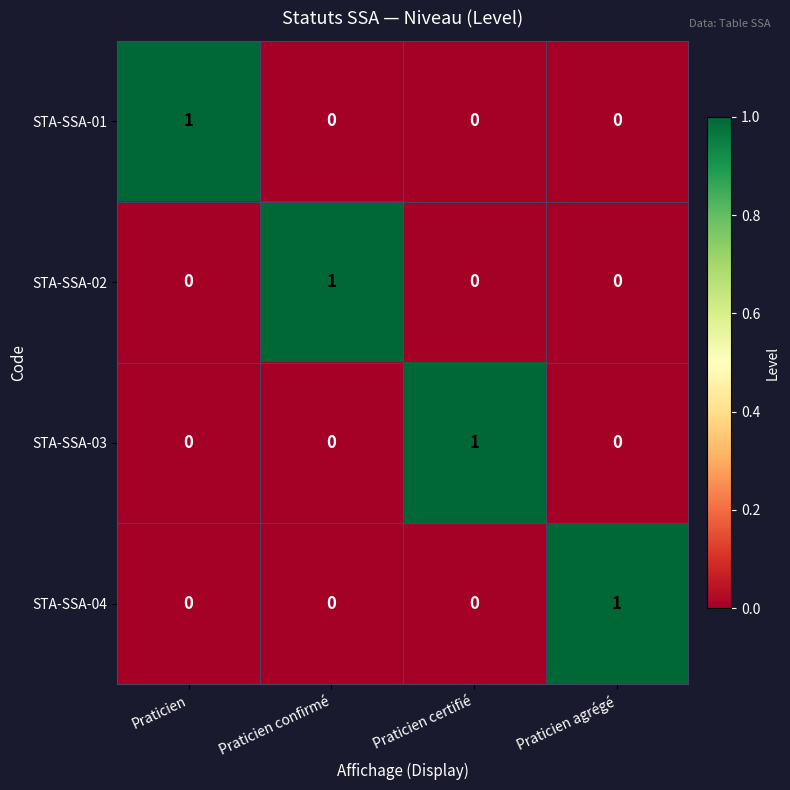

Is it true that STA-SSA-01 equals 1 at Praticien?

True